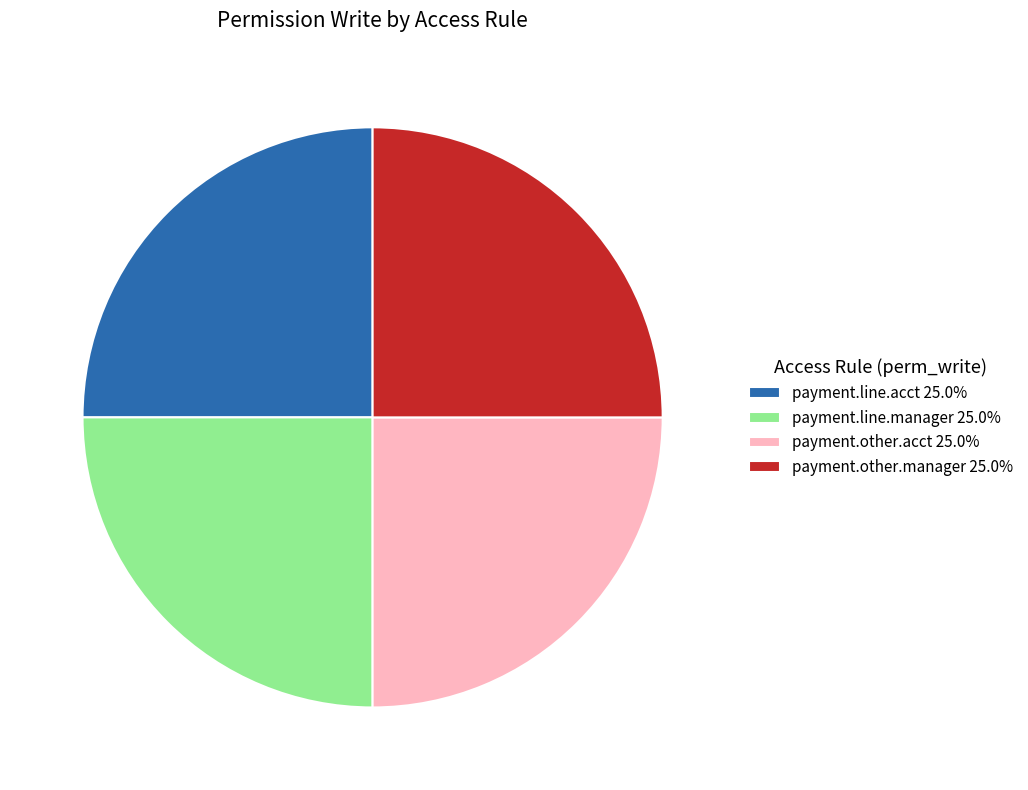

Approximately how many times larger is the value at payment.other.manager 25.0% compared to payment.other.acct 25.0%?

1.0